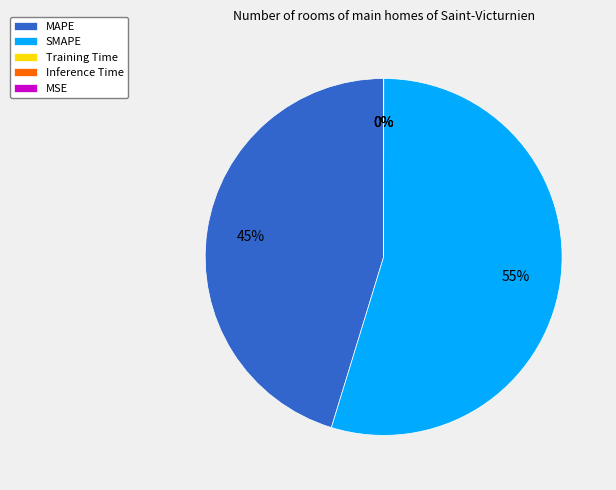

Which category has the biggest portion of the pie?

SMAPE